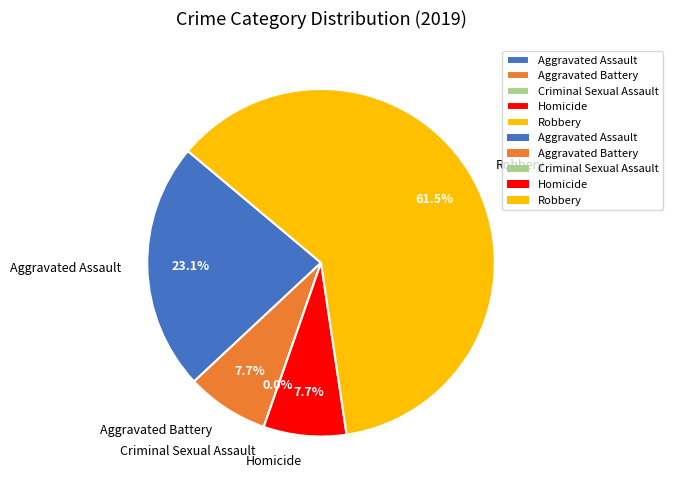

Rank the categories by value from lowest to highest.

Criminal Sexual Assault, Aggravated Battery, Homicide, Aggravated Assault, Robbery